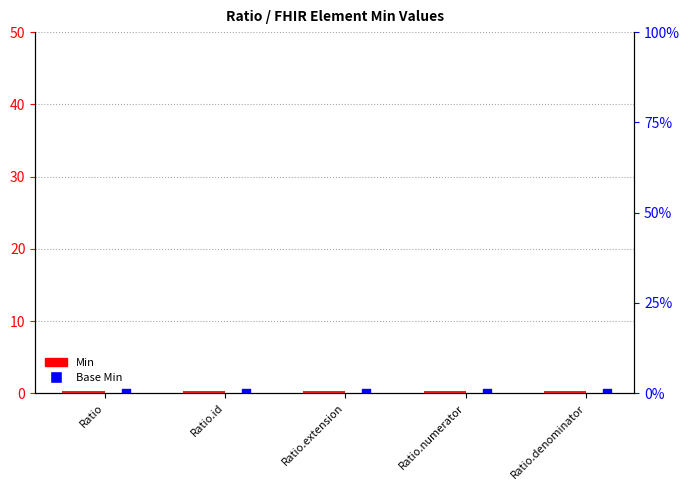

At how many categories does at least one series exceed 0?

5